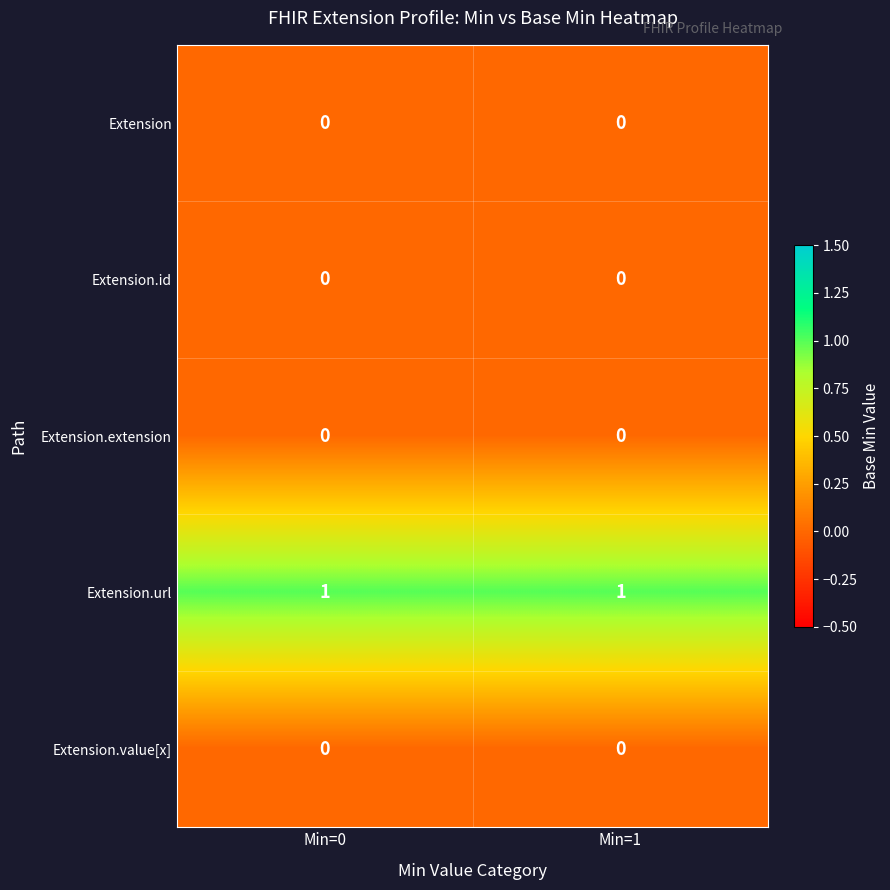

Reading left to right, list all the values displayed in this chart.

Extension: Min=0=0	Min=1=0
Extension.id: Min=0=0	Min=1=0
Extension.extension: Min=0=0	Min=1=0
Extension.url: Min=0=1	Min=1=1
Extension.value[x]: Min=0=0	Min=1=0